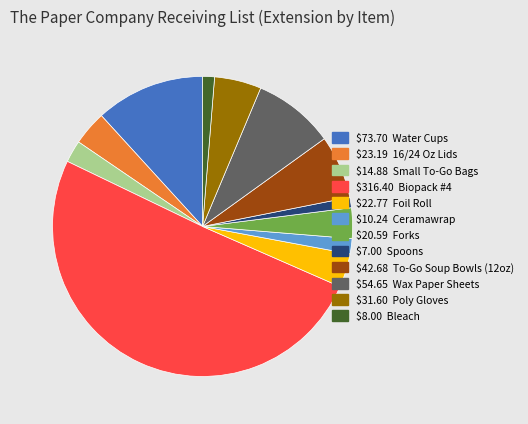

How many segments does this pie chart have?

12